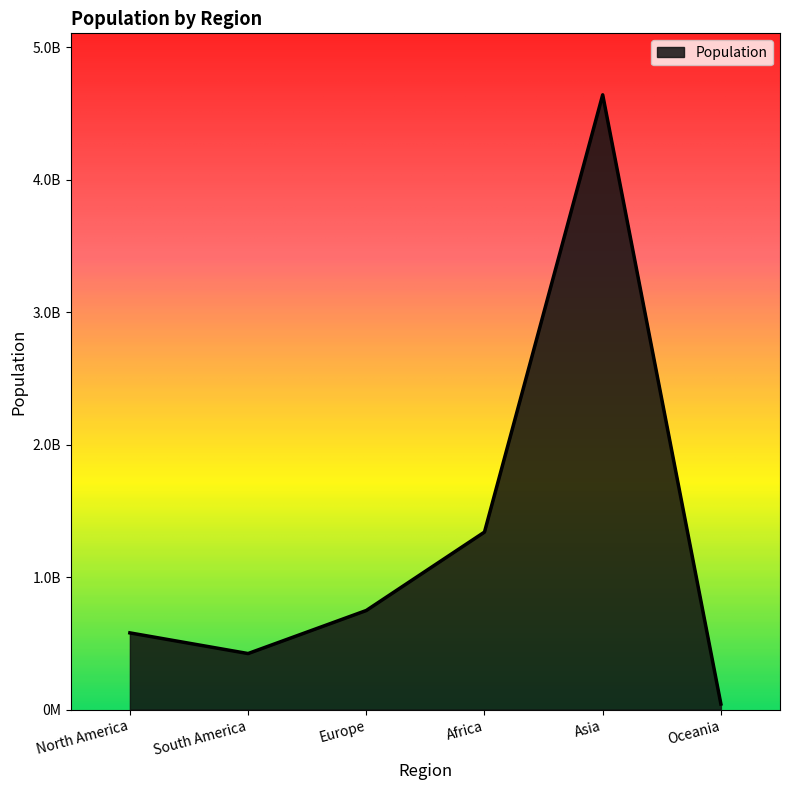

Reading left to right, transcribe all the data shown in this chart.

579000000	423000000	748000000	1340000000	4641000000	42000000